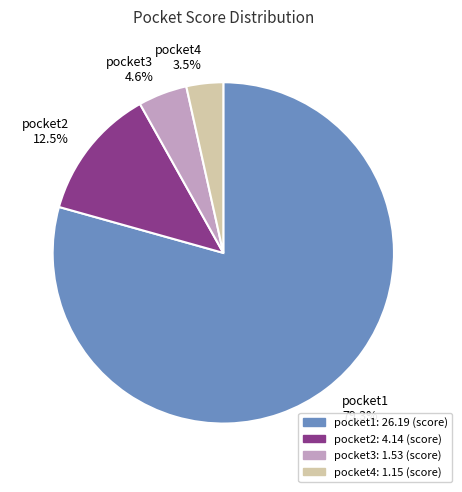

How many segments does this pie chart have?

4